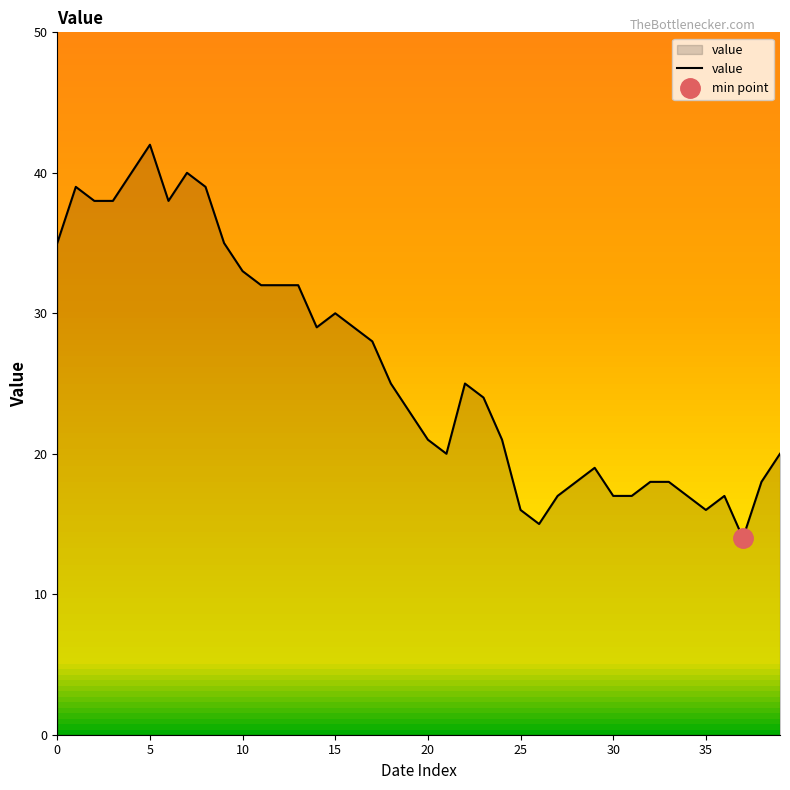

What is the greatest value displayed?

42